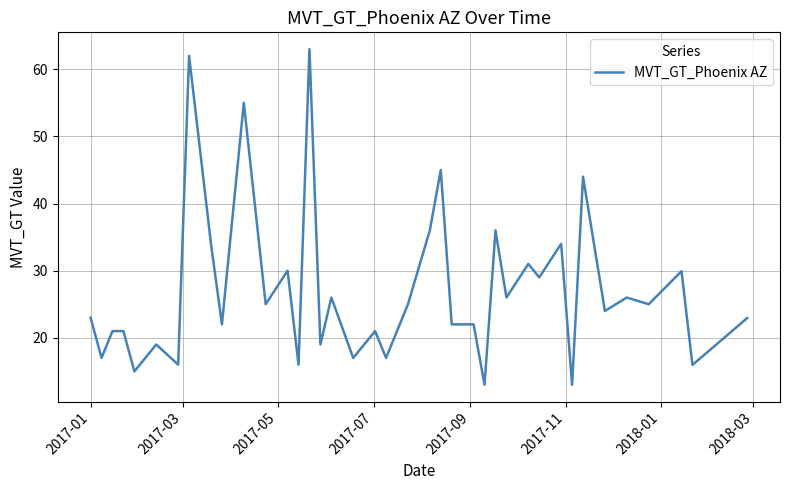

What is the minimum value shown in the chart?

13.0